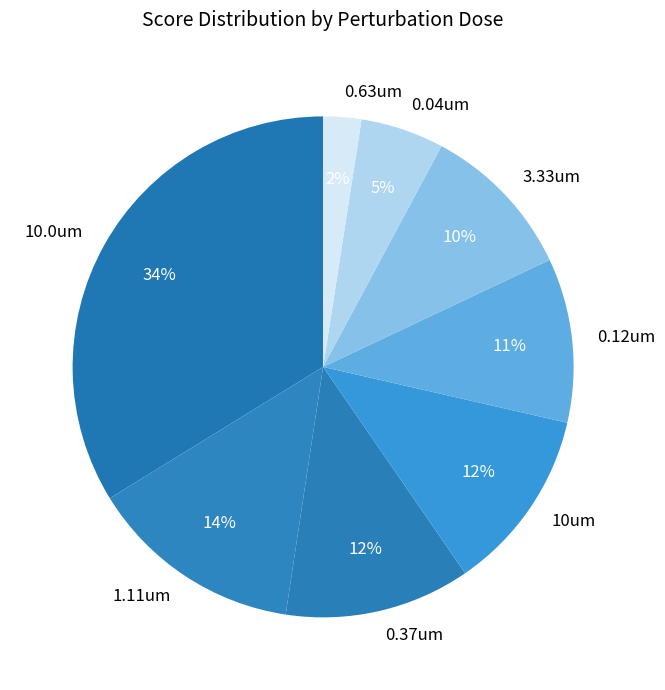

What is the smallest slice in the pie chart?

0.63um